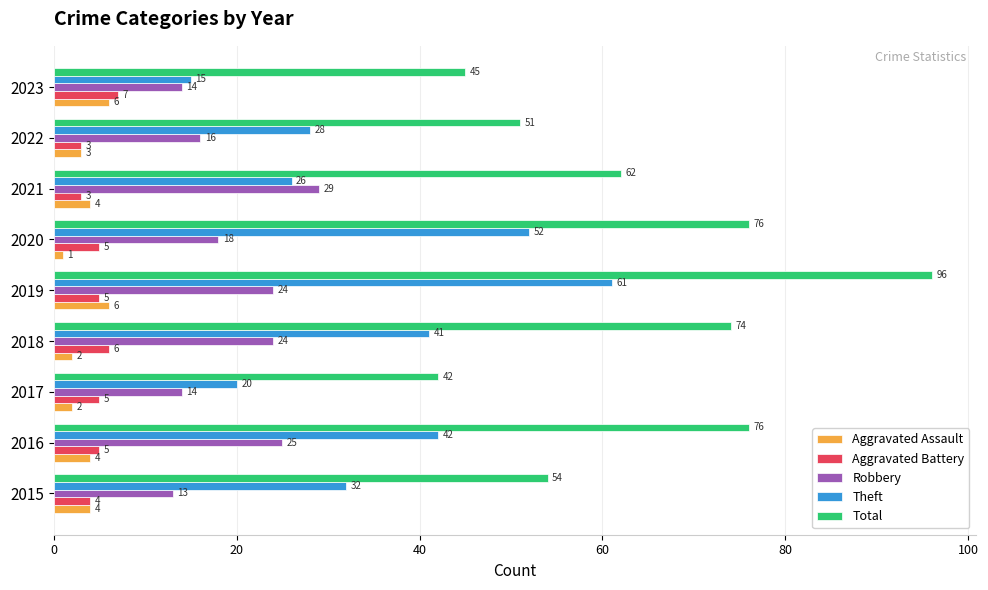

At which category does the chart reach its minimum across all series?

2020